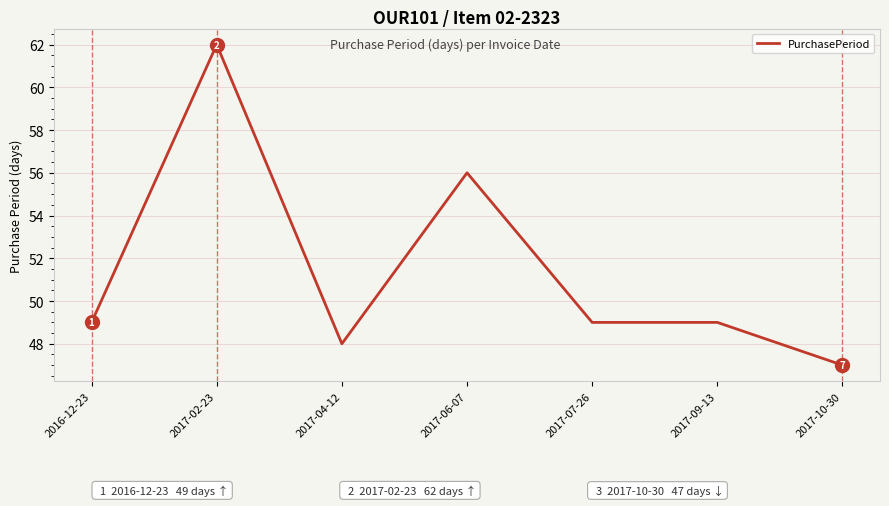

What is the sum of the values at 2017-04-12 and 2017-06-07?

104